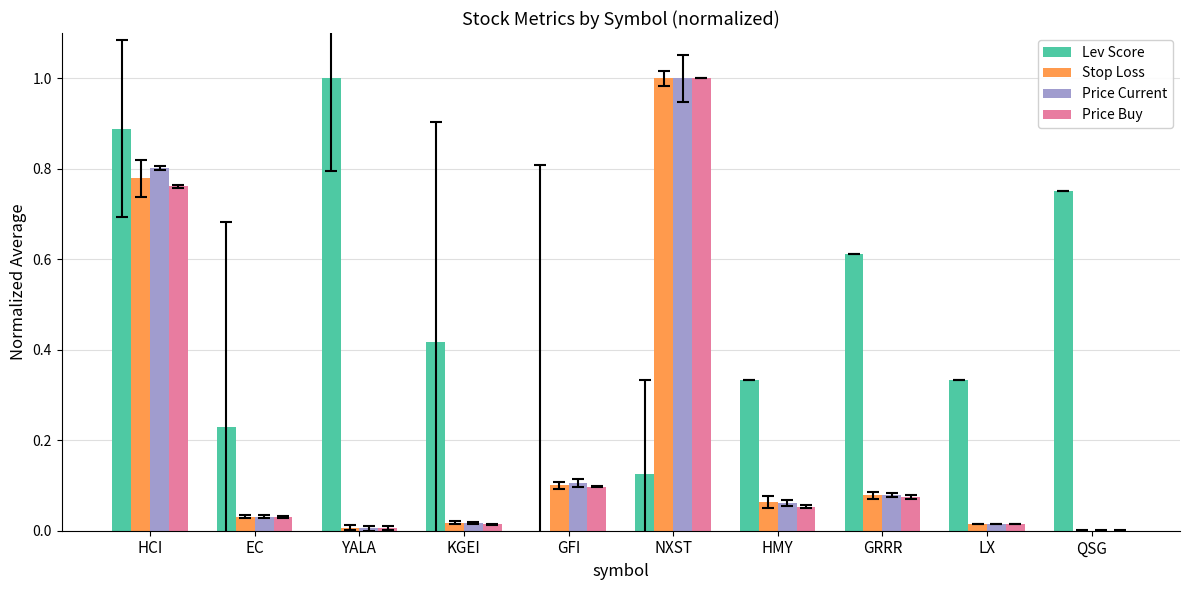

How many positive values does the Price Buy series have?

9